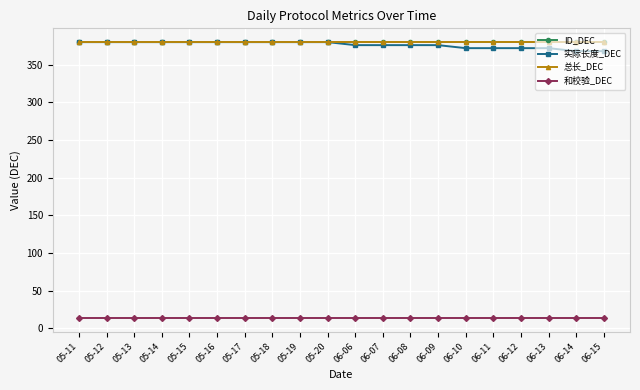

Which category has the highest value across all series?

05-11